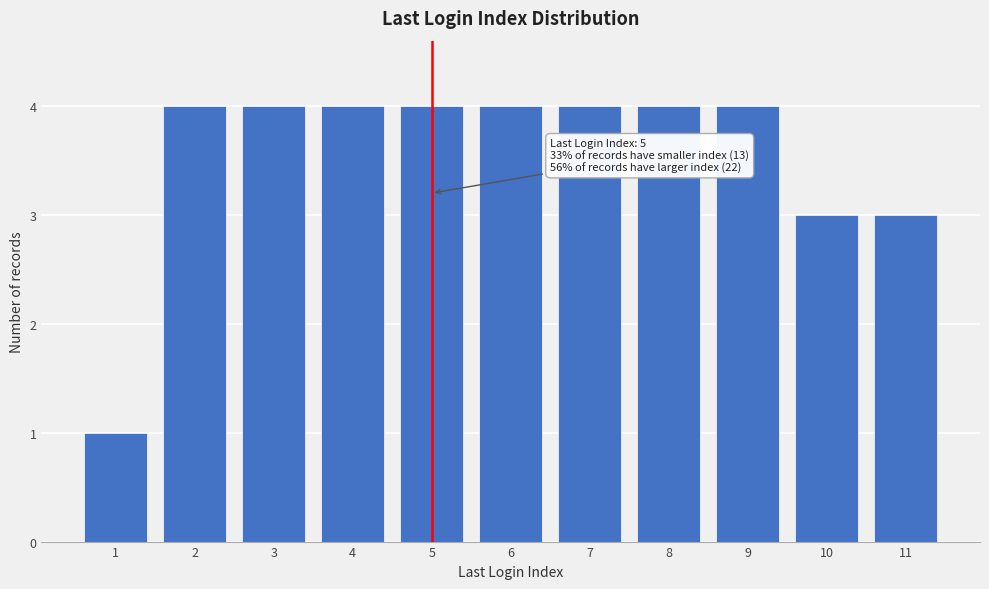

Reading left to right, what are all the values shown in this chart?

1	4	4	4	4	4	4	4	4	3	3